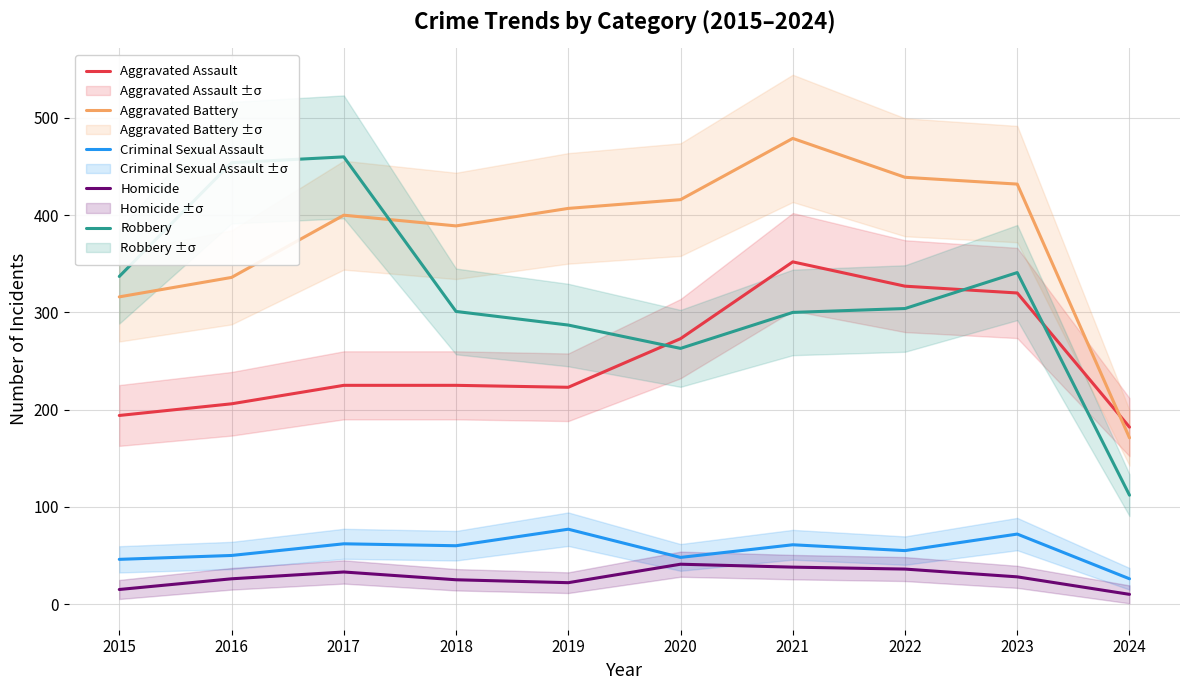

Reading left to right, extract all data points from this chart.

Aggravated Assault: 194	206	225	225	223	273	352	327	320	182
Aggravated Battery: 316	336	400	389	407	416	479	439	432	171
Criminal Sexual Assault: 46	50	62	60	77	48	61	55	72	26
Homicide: 15	26	33	25	22	41	38	36	28	10
Robbery: 337	454	460	301	287	263	300	304	341	112